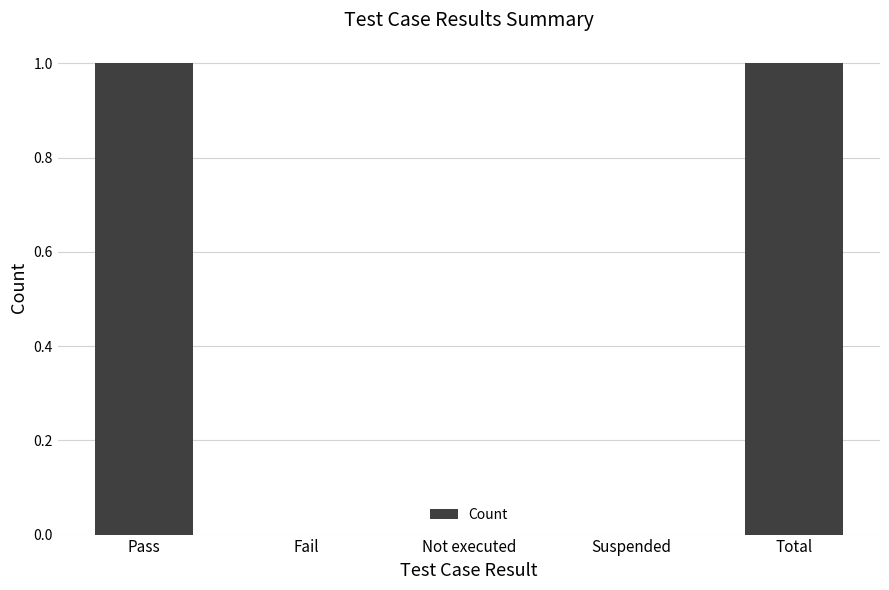

What is the sum of the values at Suspended and Total?

1